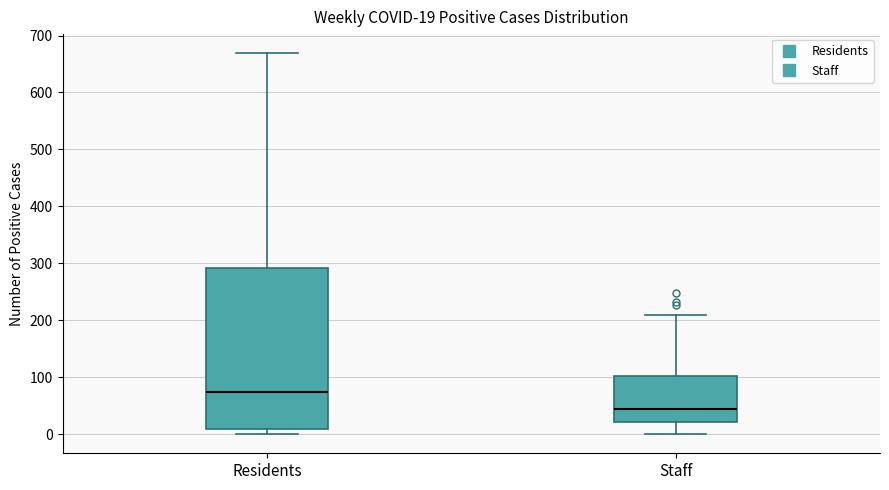

Comparing the boxes themselves (not the whiskers), which one is the tallest?

Residents